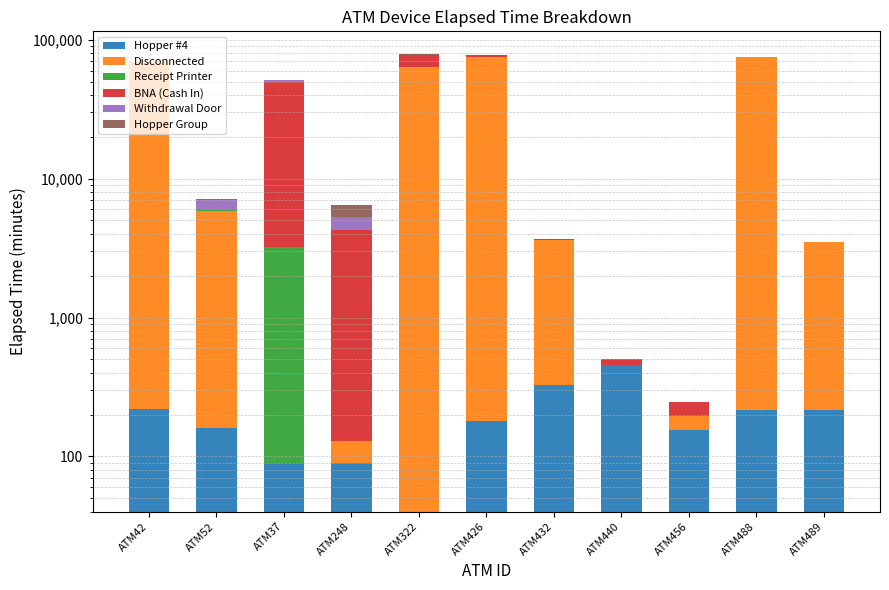

What is the greatest value displayed?

74735.0